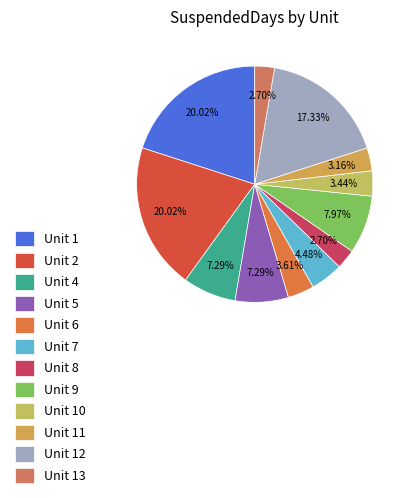

Count the number of slices in the pie.

12